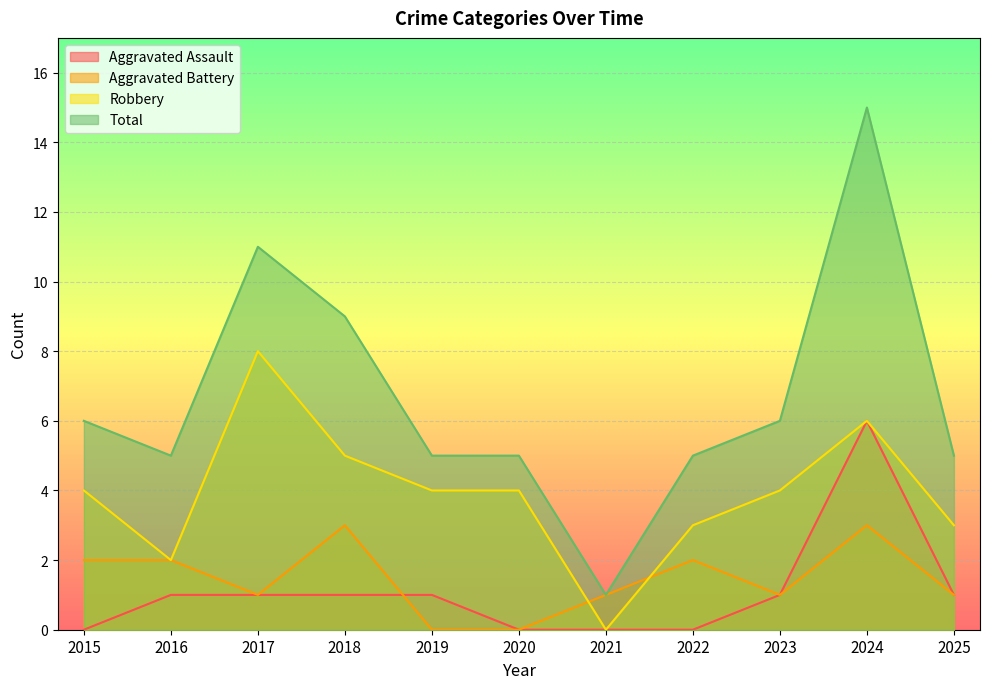

At how many categories does at least one series exceed 2?

10